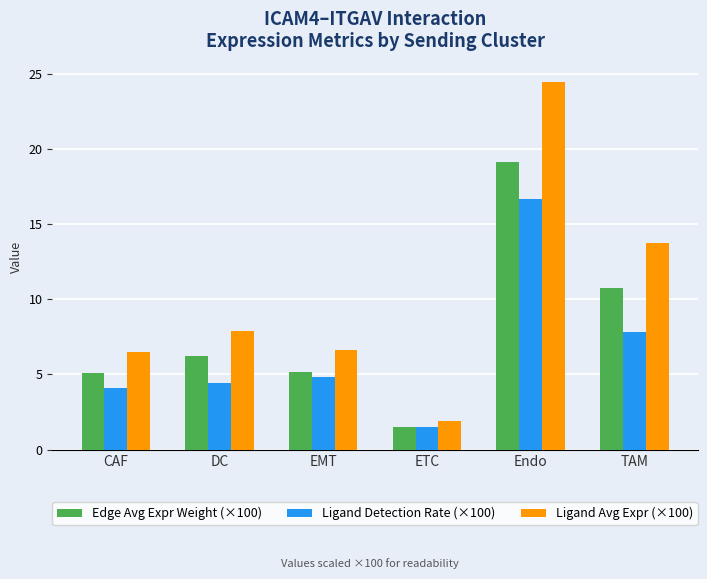

At which label does Ligand Avg Expr (×100) first exceed 7?

DC